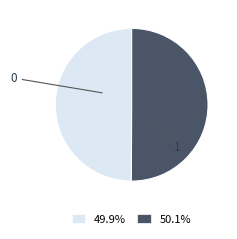

What is the ratio of the value at 0 to the value at 1?

1.0